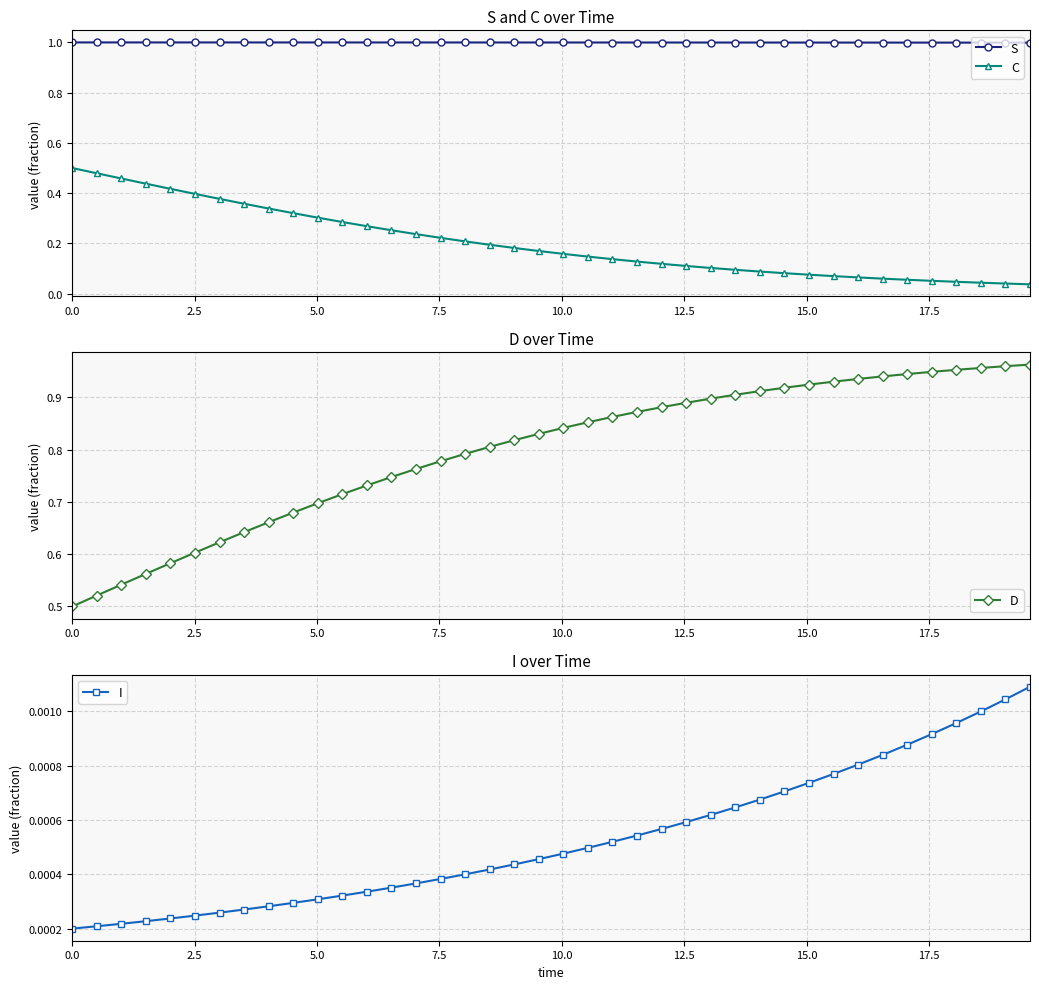

Which series has the widest spread of values?

D